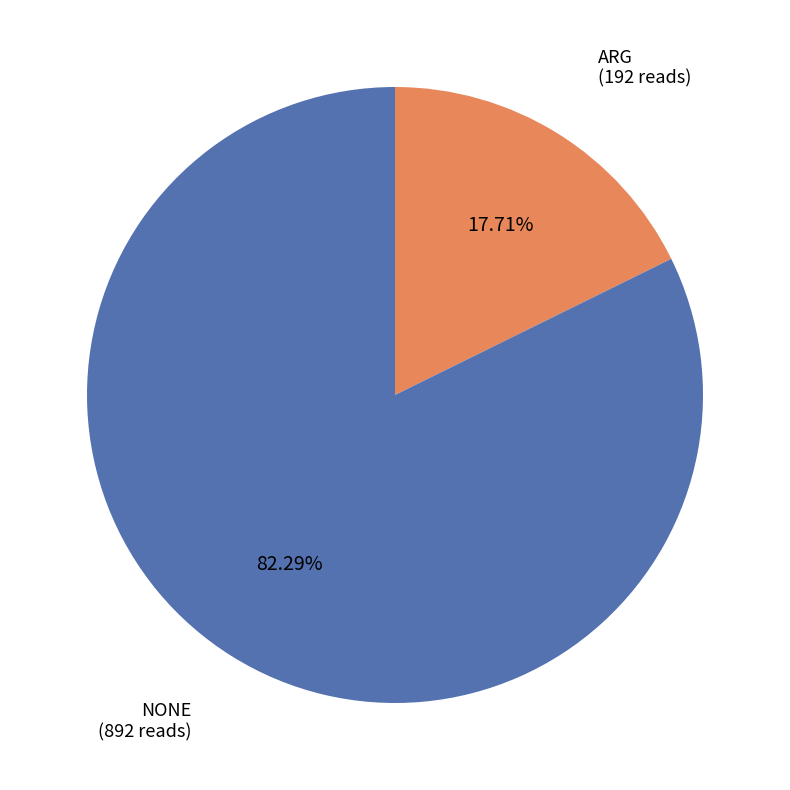

Does any single category account for the majority?

Yes